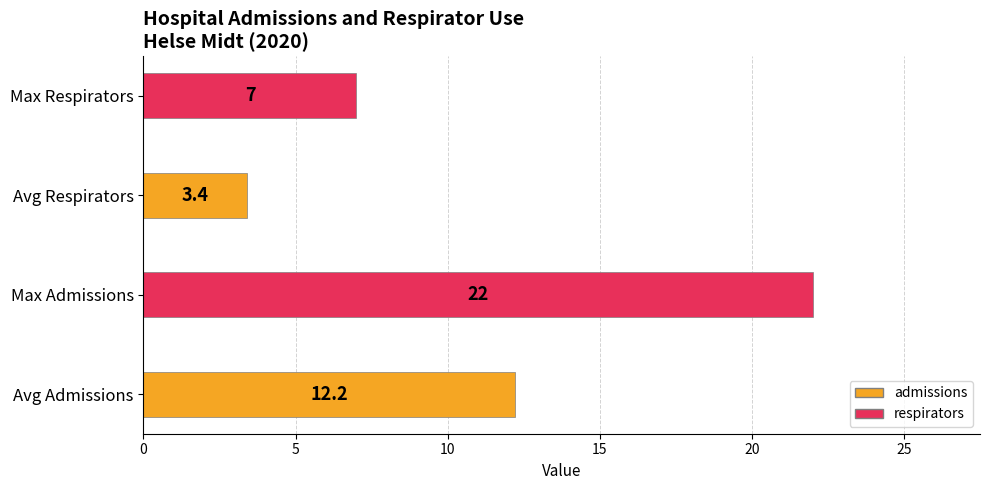

At which label is the value closest to 12?

Avg Admissions